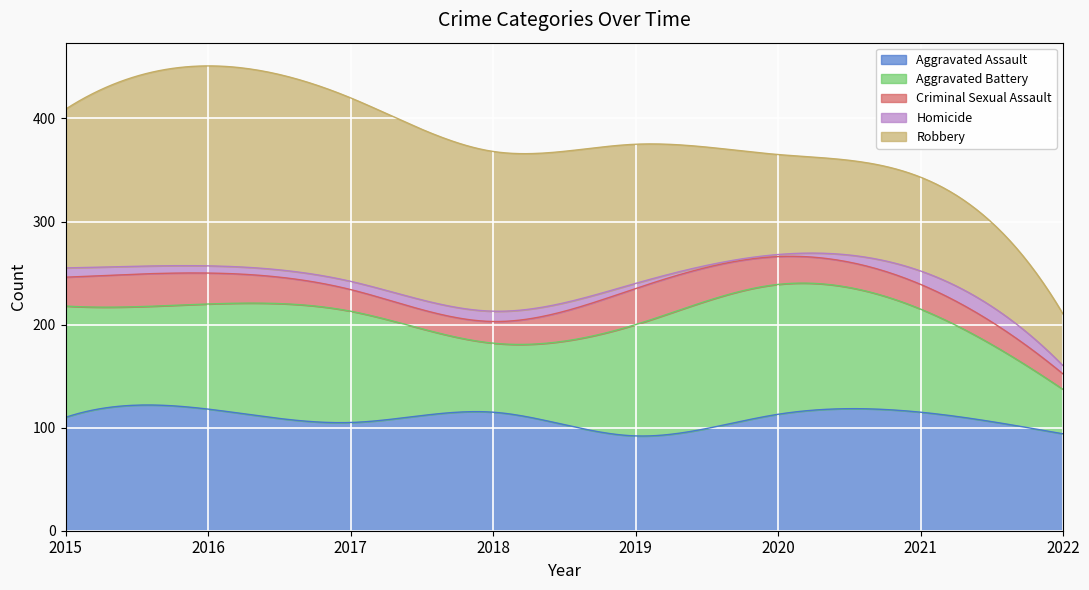

Reading right to left, what are all the values shown in this chart?

Aggravated Assault: 94	115	113	92	115	105	118	110
Aggravated Battery: 43	100	126	108	67	108	102	108
Criminal Sexual Assault: 15	24	27	35	21	21	30	28
Homicide: 8	13	2	5	10	8	7	9
Robbery: 50	91	97	135	155	178	194	154